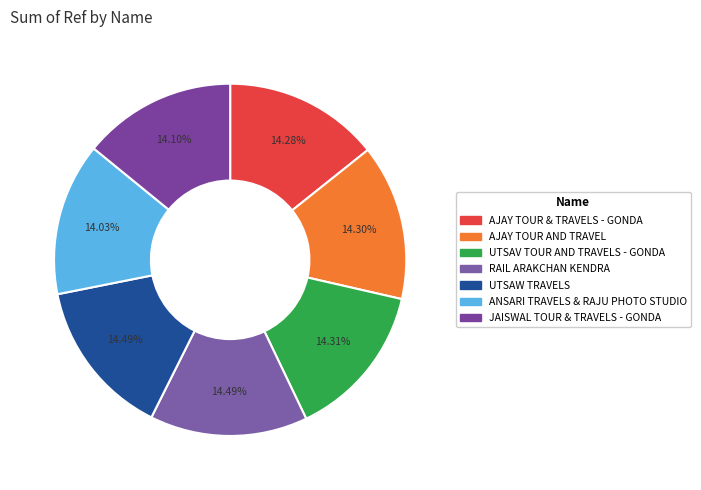

Rank the categories by value from highest to lowest.

RAIL ARAKCHAN KENDRA, UTSAW TRAVELS, UTSAV TOUR AND TRAVELS - GONDA, AJAY TOUR AND TRAVEL, AJAY TOUR & TRAVELS - GONDA, JAISWAL TOUR & TRAVELS - GONDA, ANSARI TRAVELS & RAJU PHOTO STUDIO